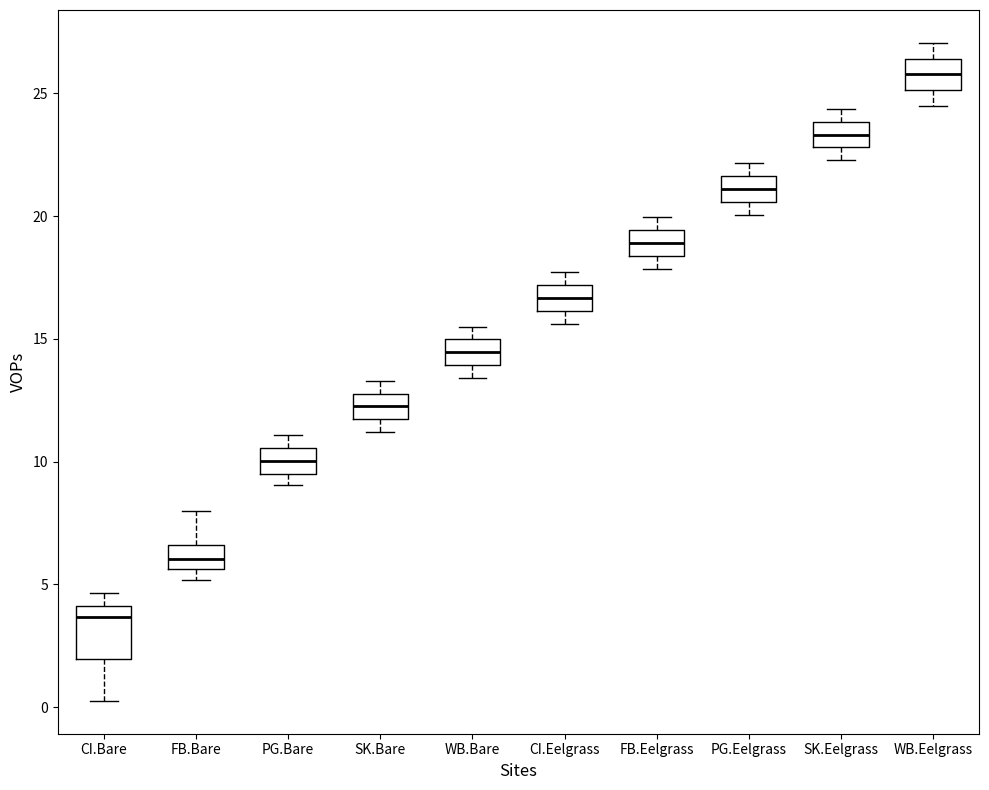

Which box is the tallest, from its lower edge to its upper edge?

CI.Bare